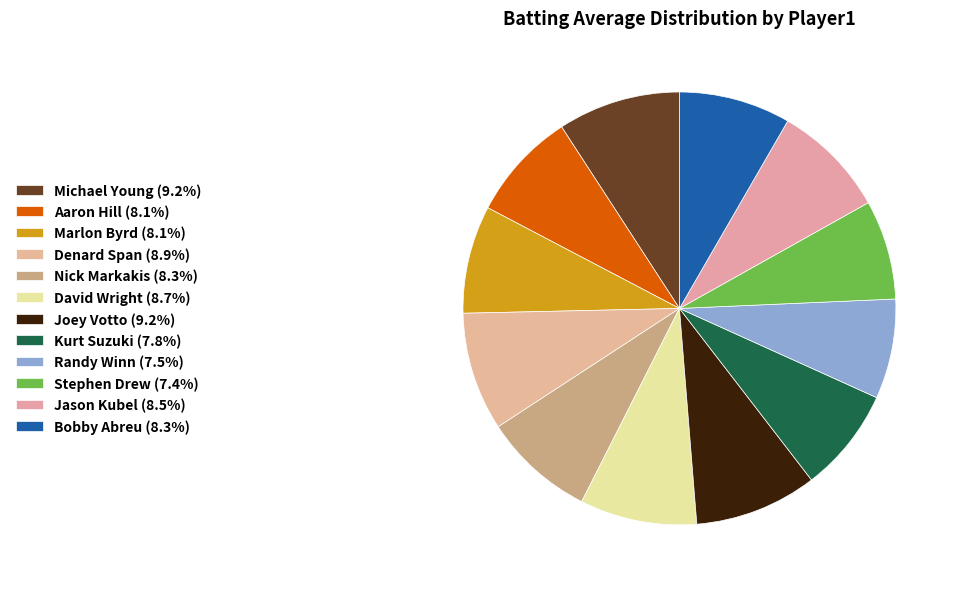

Does Joey Votto account for over 50% of the chart?

No